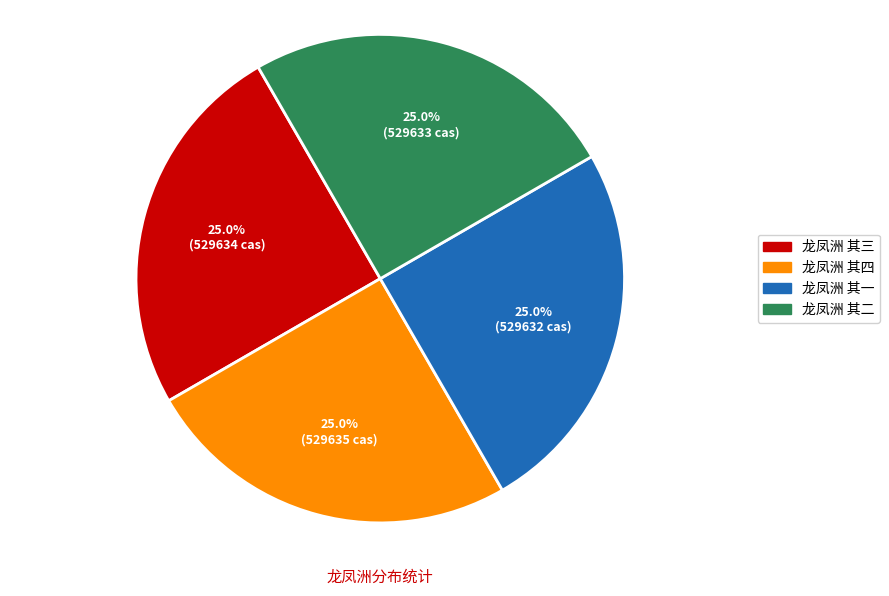

Approximately how many times larger is the value at 龙凤洲 其四 compared to 龙凤洲 其三?

1.0